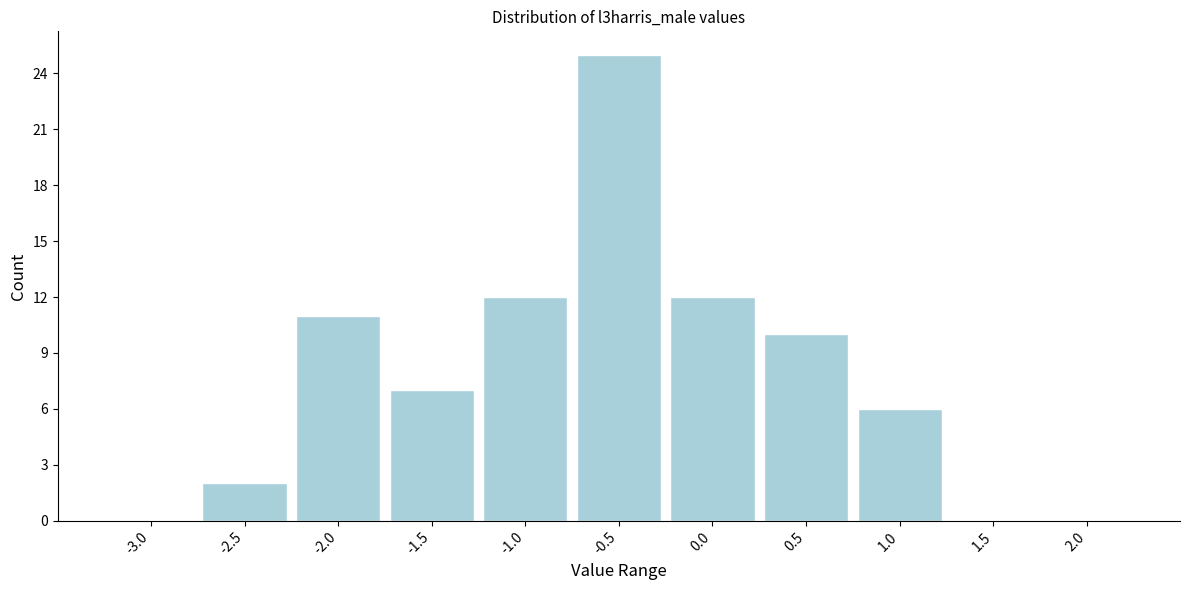

Reading right to left, extract all data points from this chart.

2.0=0	1.5=0	1.0=6	0.5=10	0.0=12	-0.5=25	-1.0=12	-1.5=7	-2.0=11	-2.5=2	-3.0=0